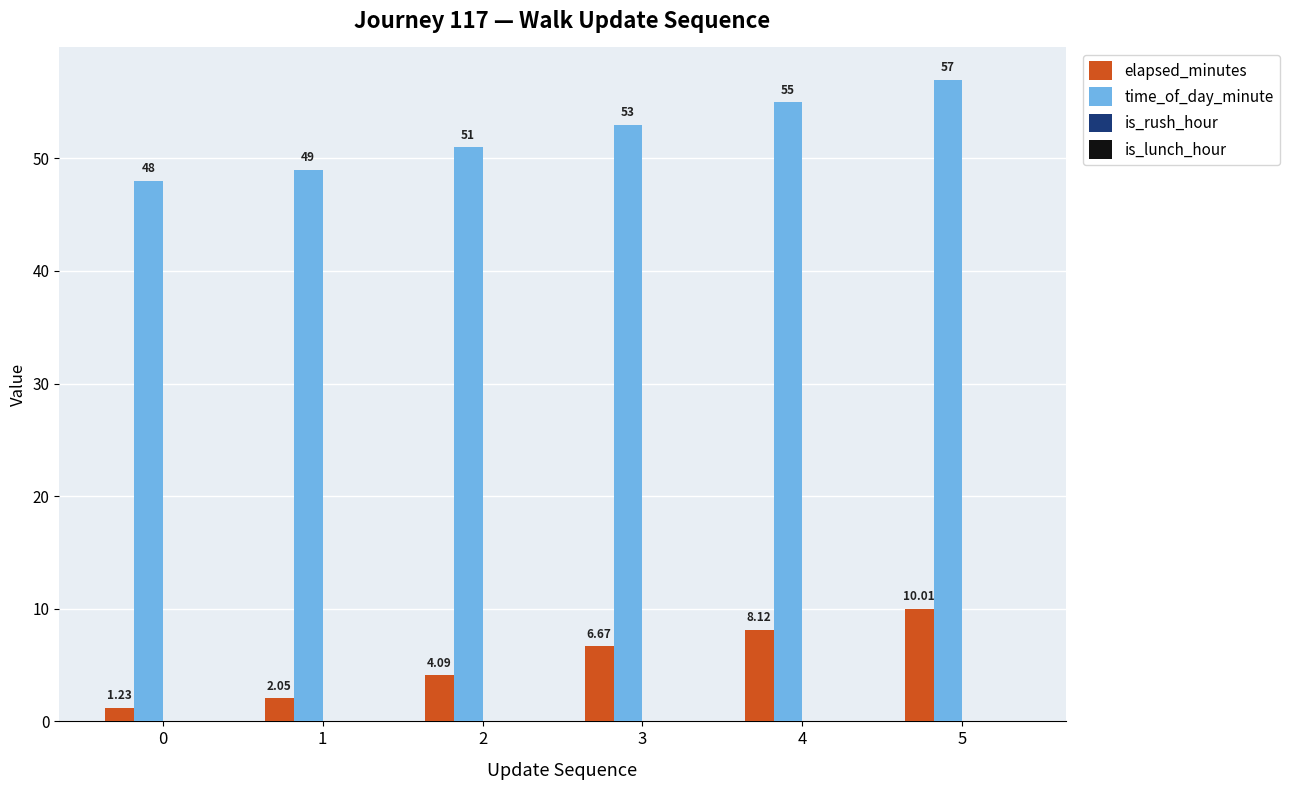

What is the greatest value displayed?

57.0